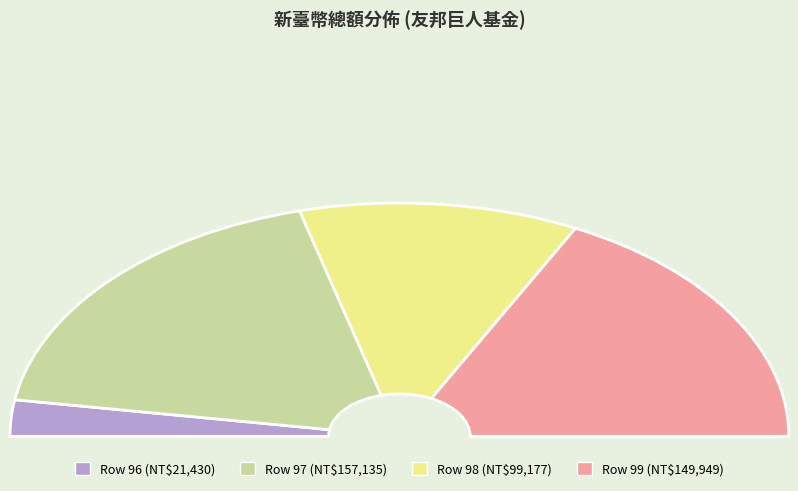

Which slice is the smallest?

96